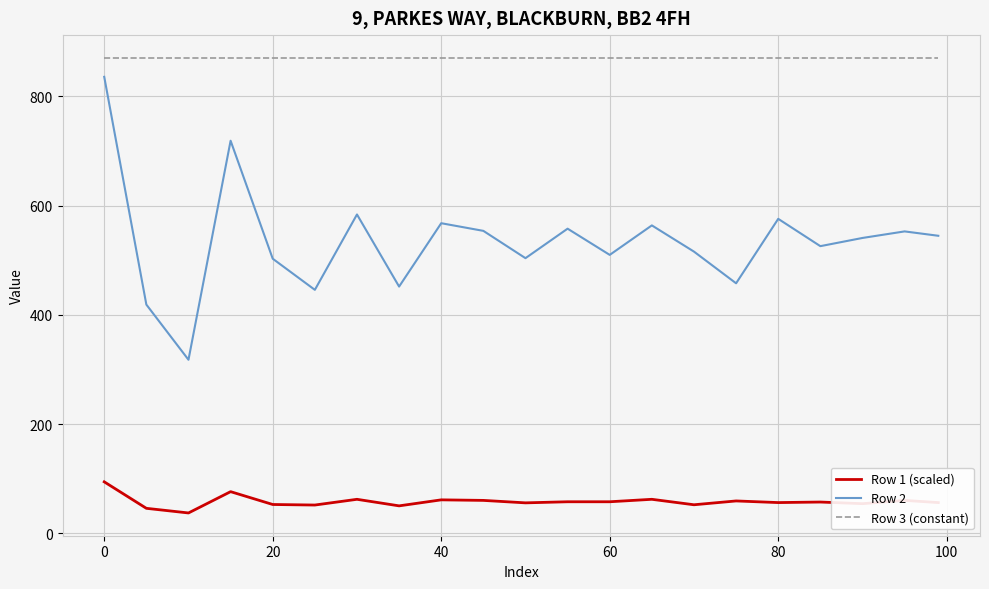

Rank the series by their average value, from highest to lowest.

Row 3 (constant), Row 2, Row 1 (scaled)